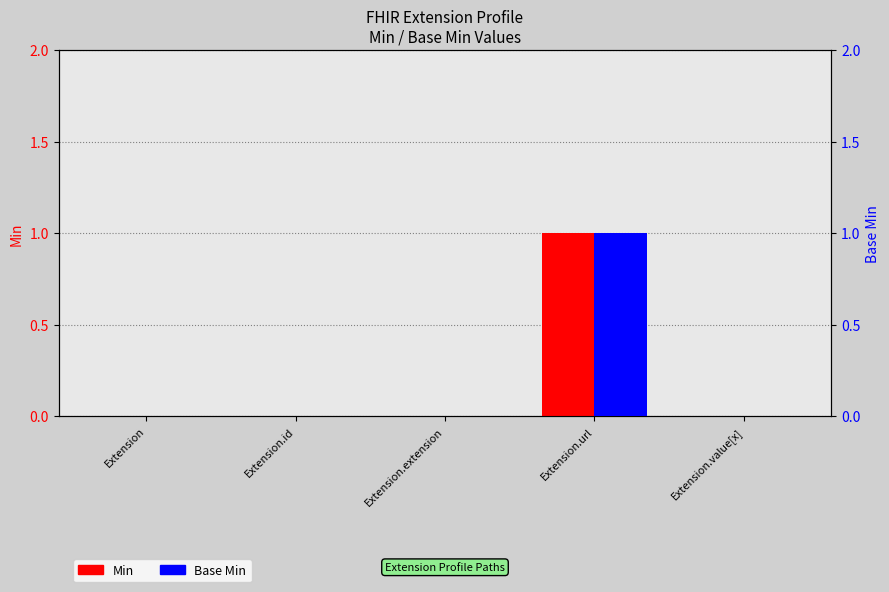

What is the label of the 1st bar from the right?

Extension.value[x]